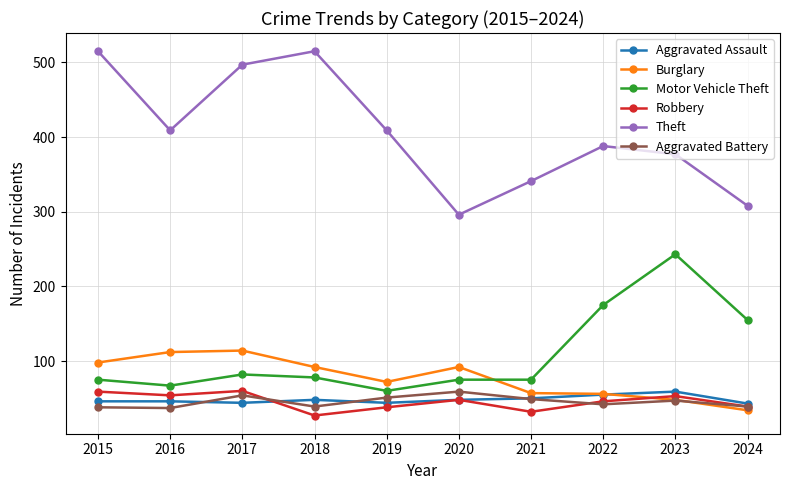

What is the sum of all Aggravated Assault values?

483